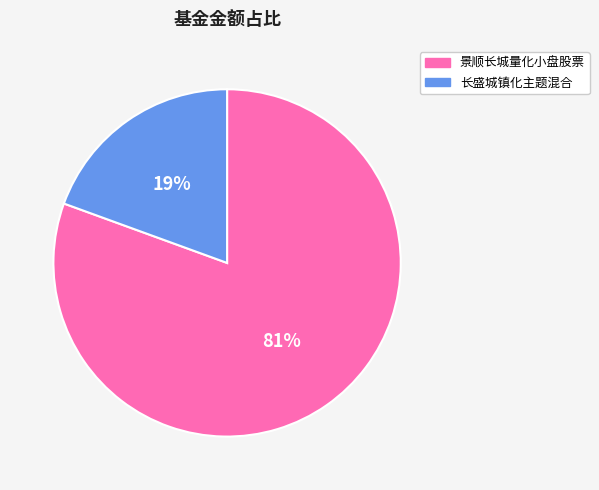

What is the majority slice?

景顺长城量化小盘股票